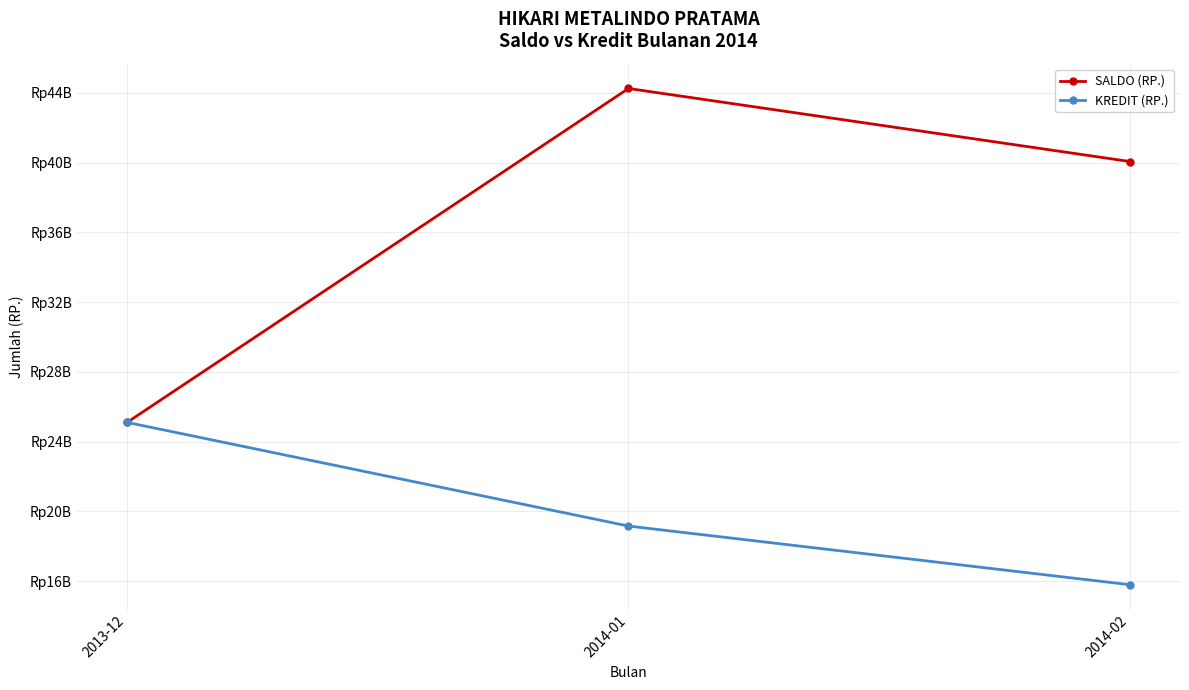

At which label does SALDO (RP.) reach its peak?

2014-01